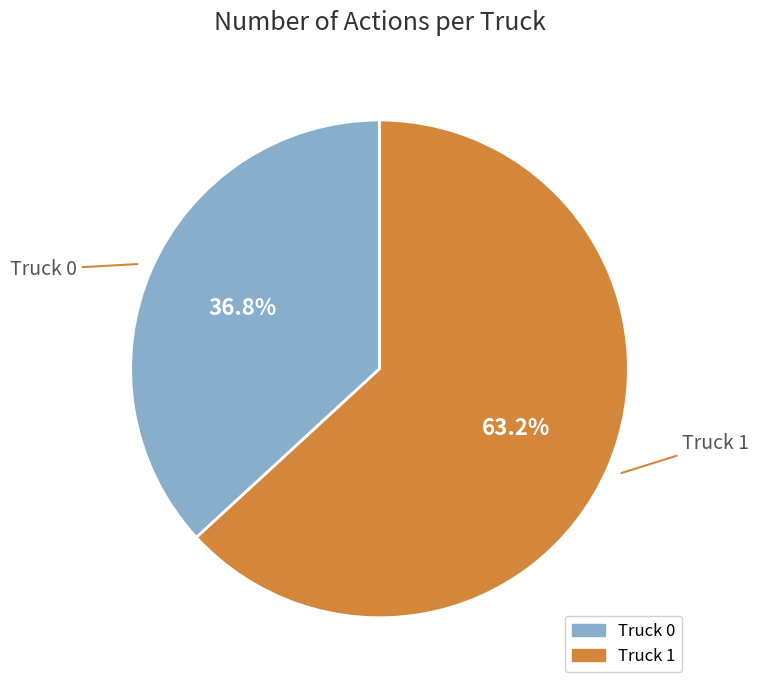

To the nearest percent, what is the difference between the largest and smallest slice percentages?

26%